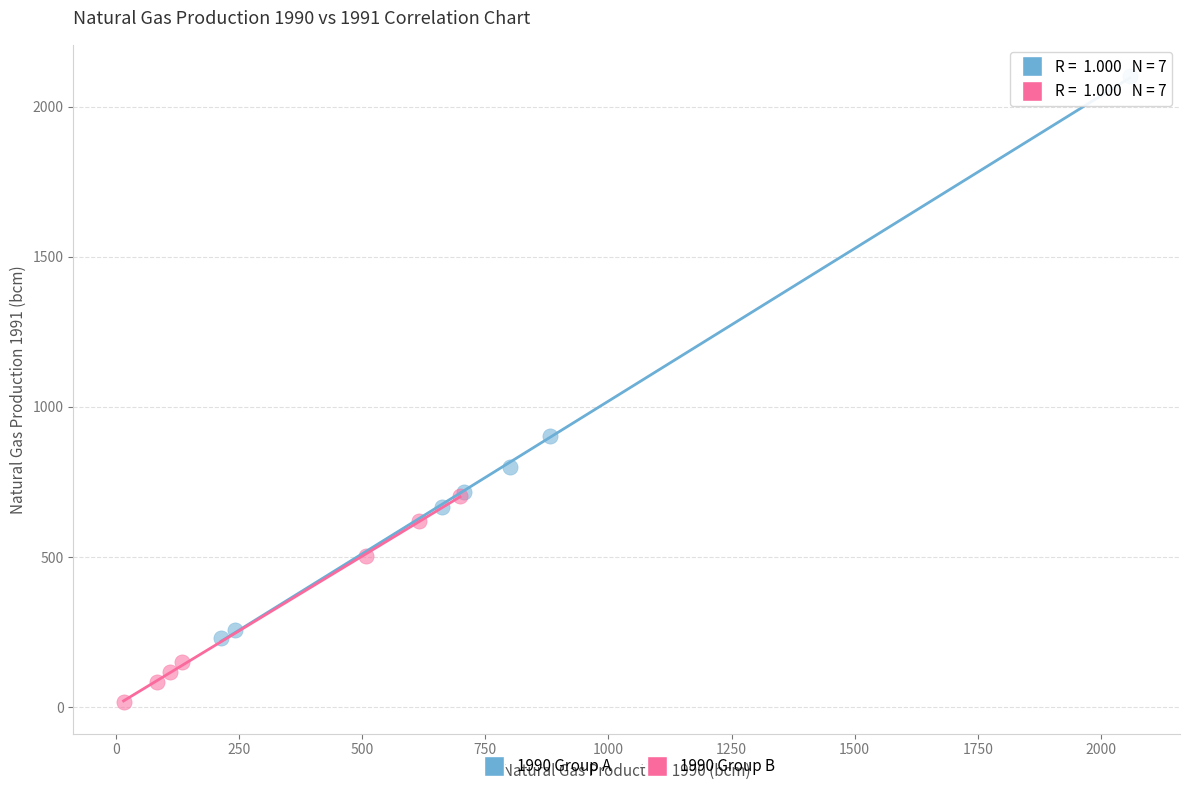

What are all the series names shown in the legend?

1990 Group A, 1990 Group B